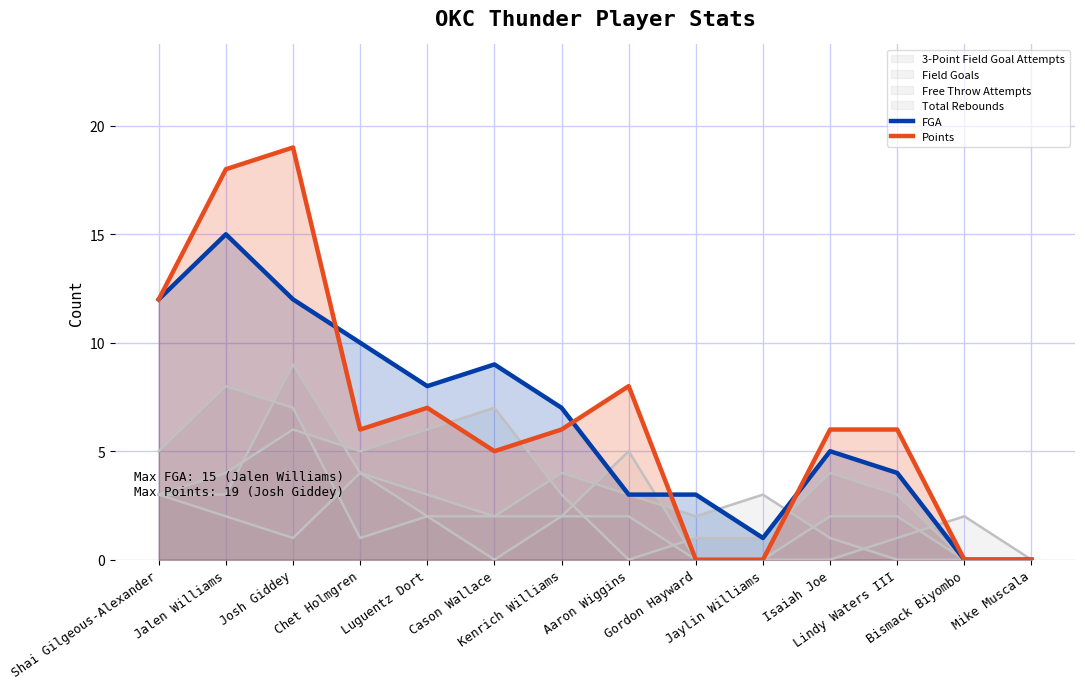

True or false: Points has a value of 7 at Luguentz Dort.

True